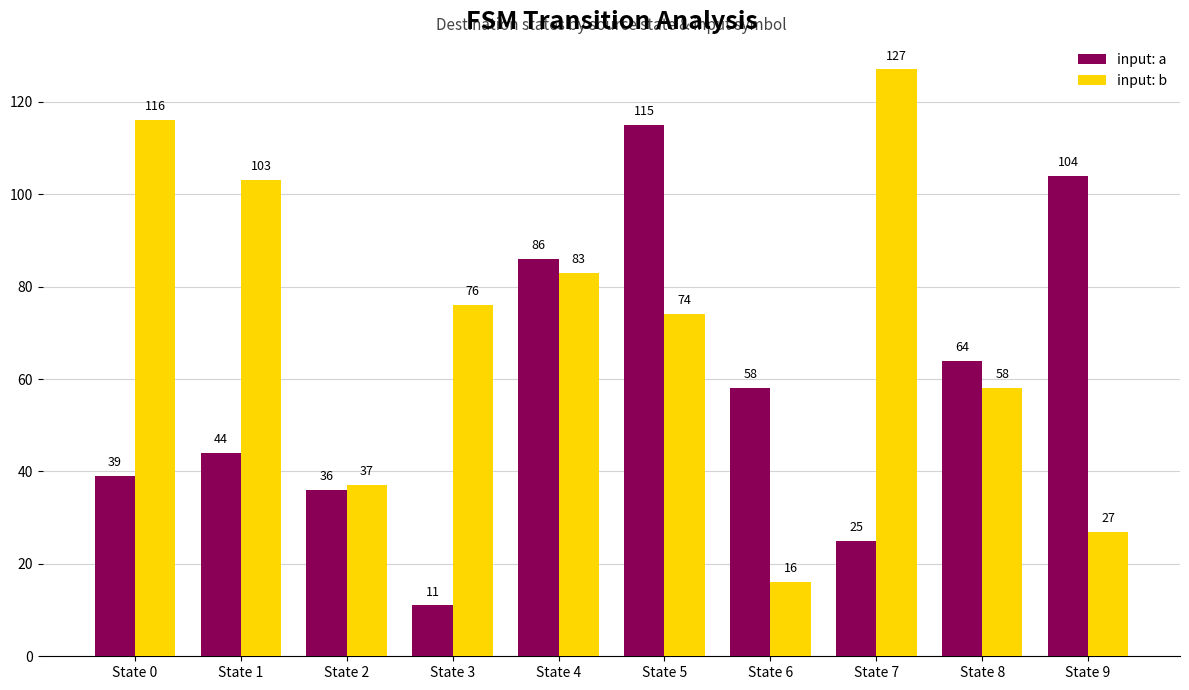

Is it true that input: a equals 13 at State 6?

False